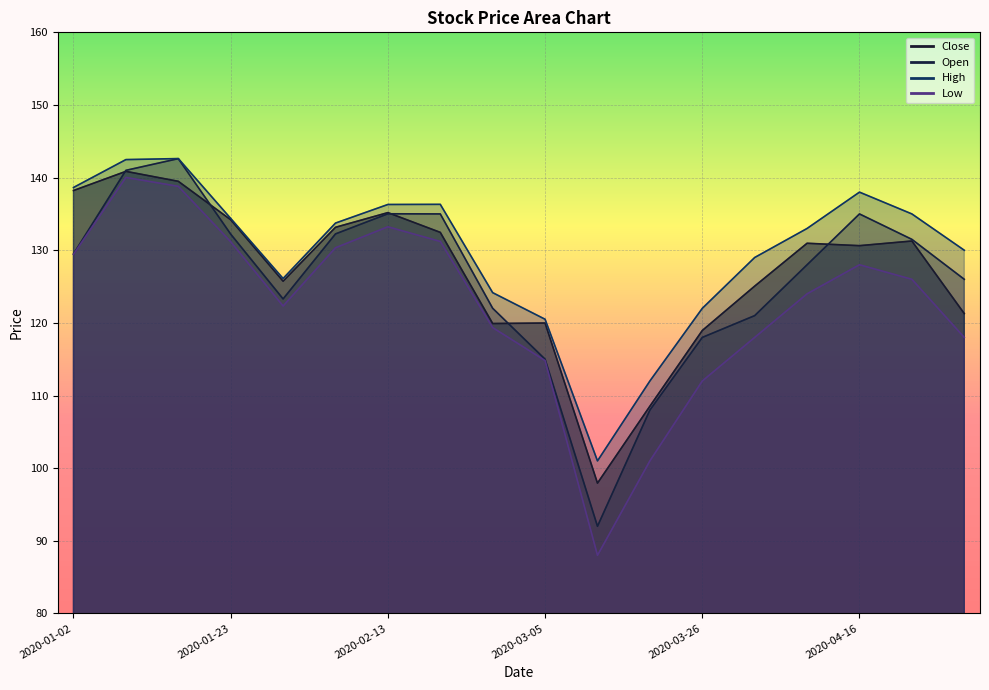

What position from the left is 2020-01-23?

4